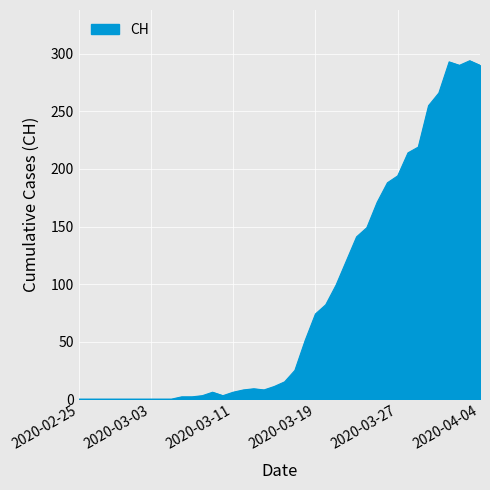

What is the difference between the maximum and minimum values?

294